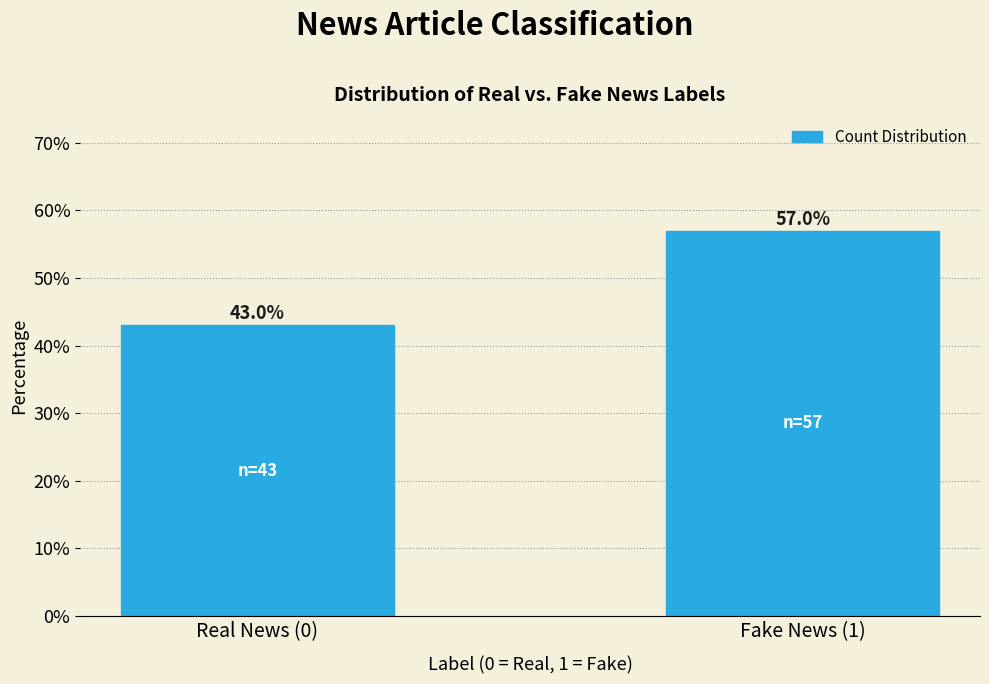

Reading right to left, extract all data points from this chart.

Fake News (1)=57.0	Real News (0)=43.0